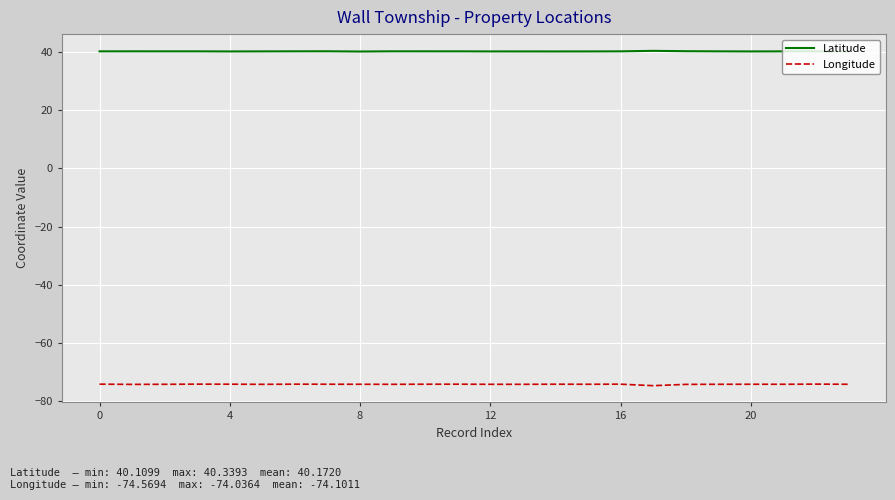

True or false: Longitude and Latitude intersect in this chart.

False